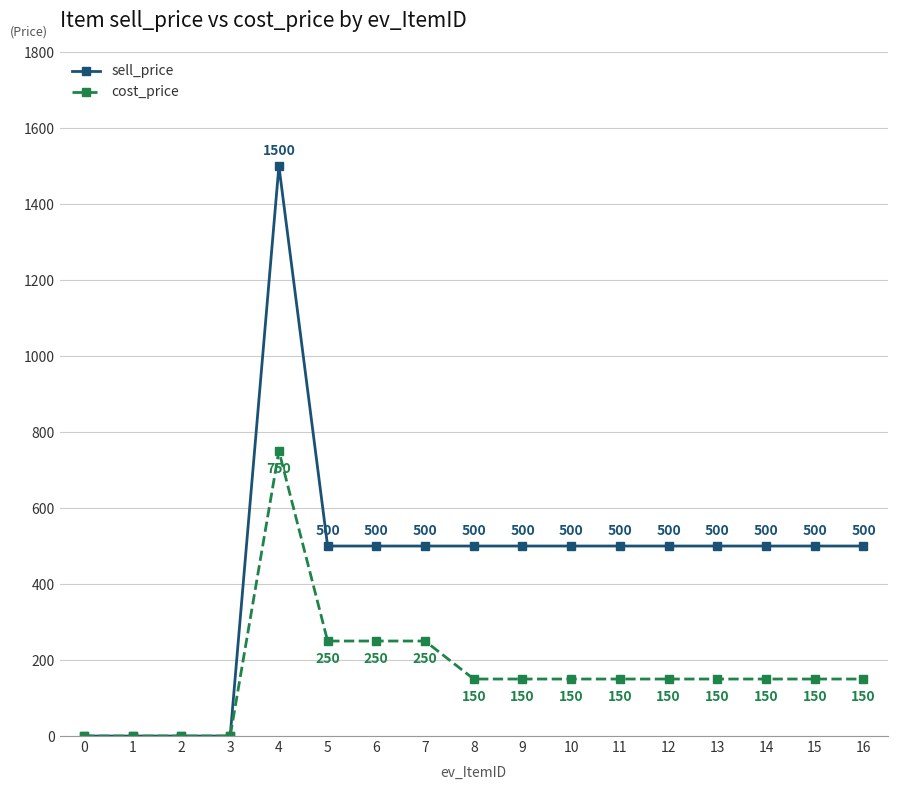

At how many categories does at least one series exceed 1000?

1